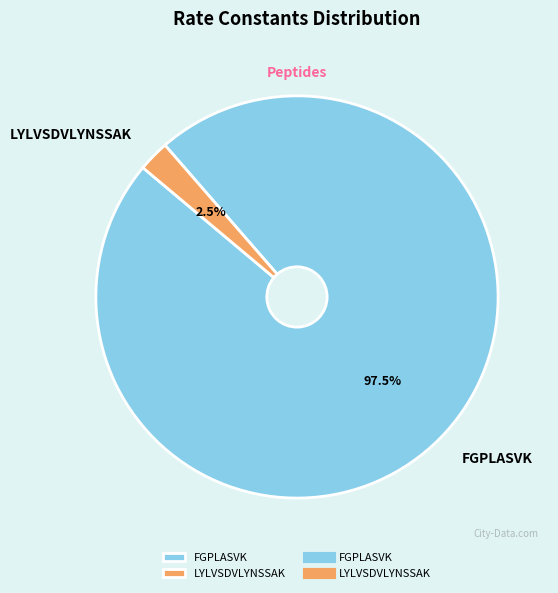

Rank the categories by value from lowest to highest.

LYLVSDVLYNSSAK, FGPLASVK